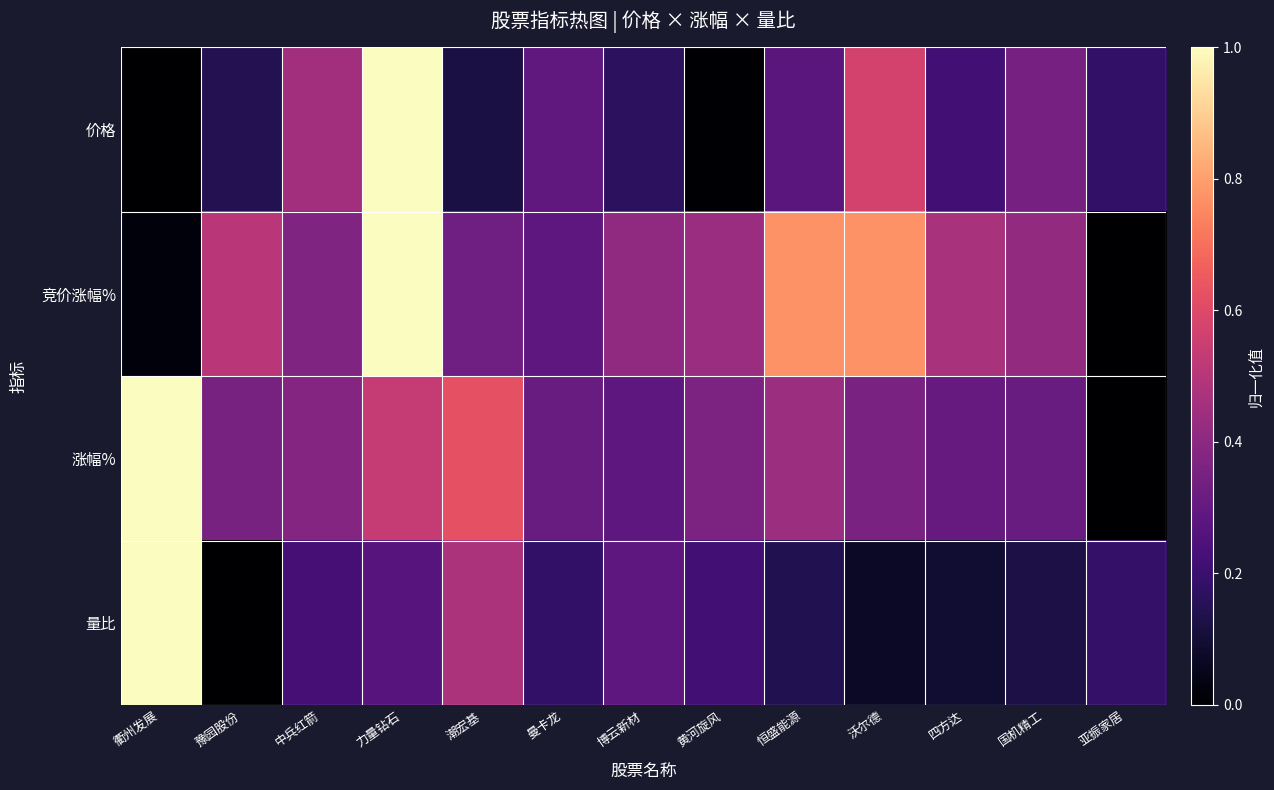

Reading left to right, what are all the values shown in this chart?

价格: 衢州发展=0.0	豫园股份=0.1	中兵红箭=0.4	力量钻石=1.0	潮宏基=0.1	曼卡龙=0.3	博云新材=0.2	黄河旋风=0.0	恒盛能源=0.3	沃尔德=0.6	四方达=0.2	国机精工=0.3	亚振家居=0.2
竞价涨幅%: 衢州发展=0.0	豫园股份=0.5	中兵红箭=0.4	力量钻石=1.0	潮宏基=0.3	曼卡龙=0.3	博云新材=0.4	黄河旋风=0.4	恒盛能源=0.8	沃尔德=0.8	四方达=0.5	国机精工=0.4	亚振家居=0.0
涨幅%: 衢州发展=1.0	豫园股份=0.3	中兵红箭=0.4	力量钻石=0.5	潮宏基=0.6	曼卡龙=0.3	博云新材=0.3	黄河旋风=0.4	恒盛能源=0.4	沃尔德=0.4	四方达=0.3	国机精工=0.3	亚振家居=0.0
量比: 衢州发展=1.0	豫园股份=0.0	中兵红箭=0.2	力量钻石=0.3	潮宏基=0.5	曼卡龙=0.2	博云新材=0.3	黄河旋风=0.2	恒盛能源=0.1	沃尔德=0.1	四方达=0.1	国机精工=0.1	亚振家居=0.2